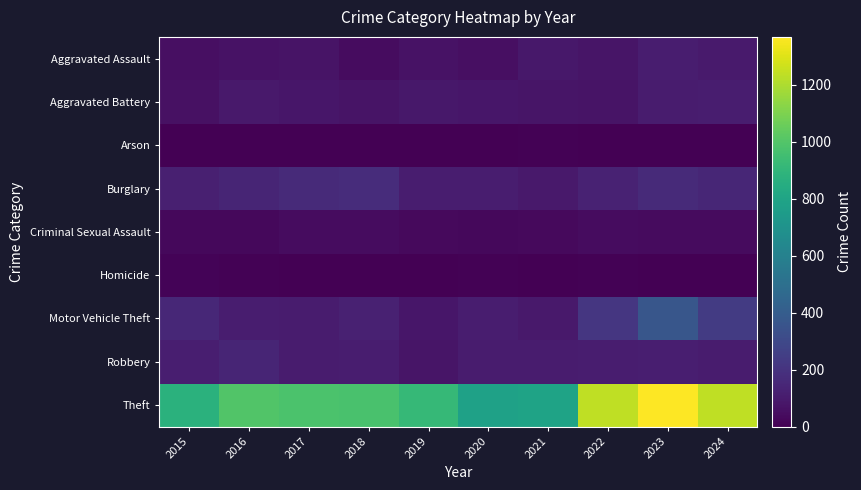

What is the total value across all series at 2021?

1294